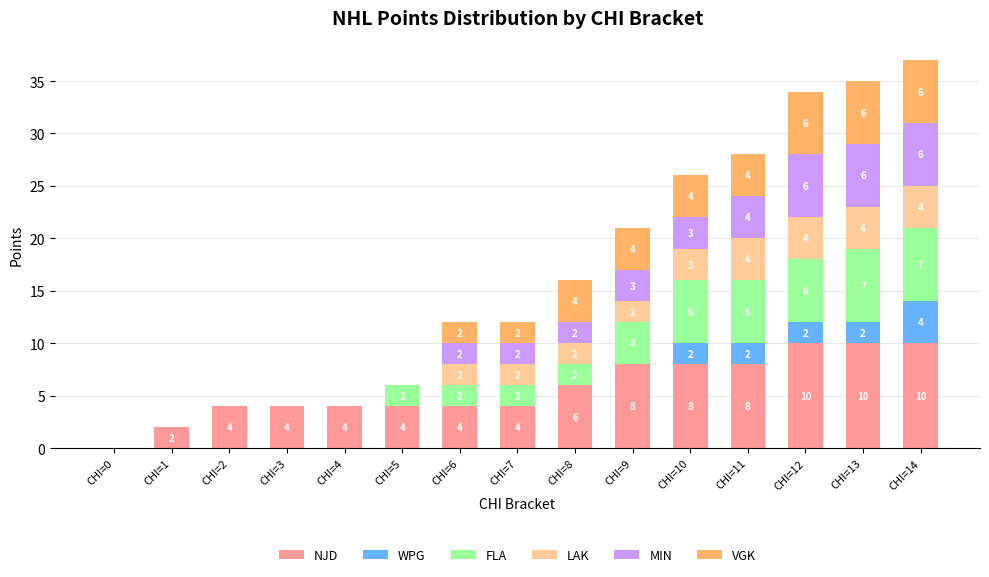

What is the total value across all series at CHI=7?

12